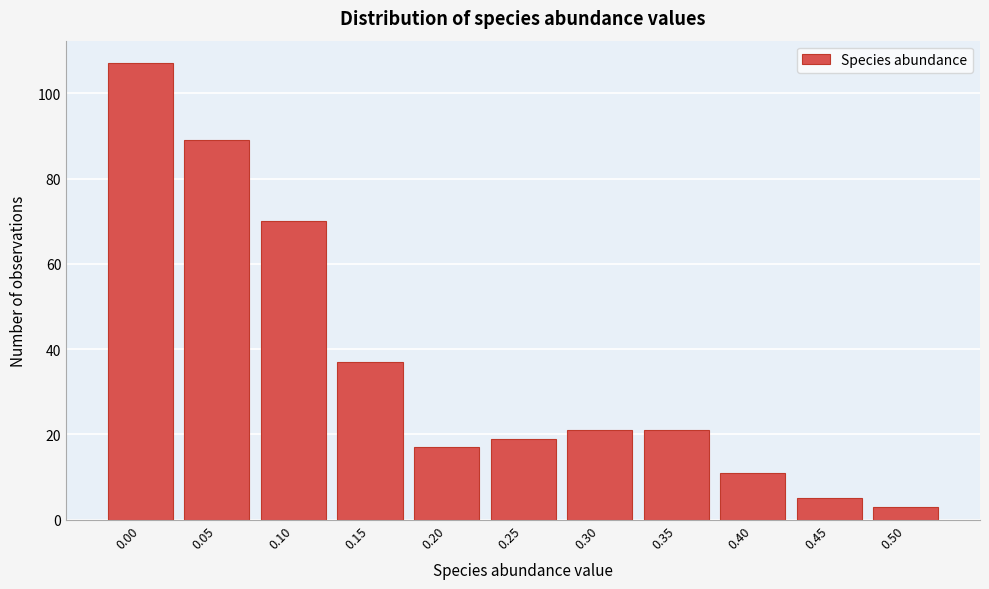

Reading left to right, transcribe all the data shown in this chart.

0.00=107	0.05=89	0.10=70	0.15=37	0.20=17	0.25=19	0.30=21	0.35=21	0.40=11	0.45=5	0.50=3